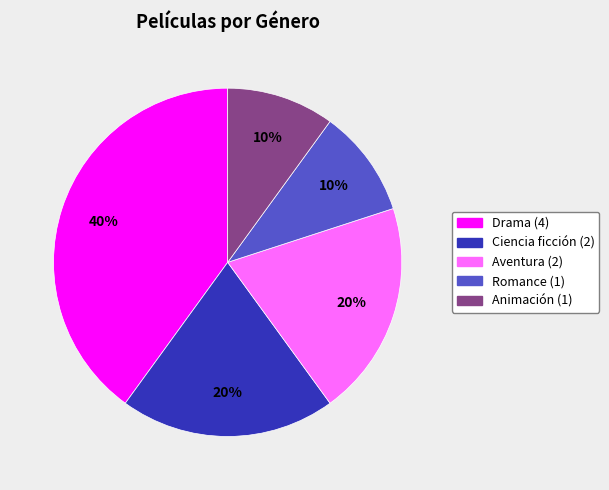

To the nearest percent, what is the combined percentage of Animación and Aventura?

30%